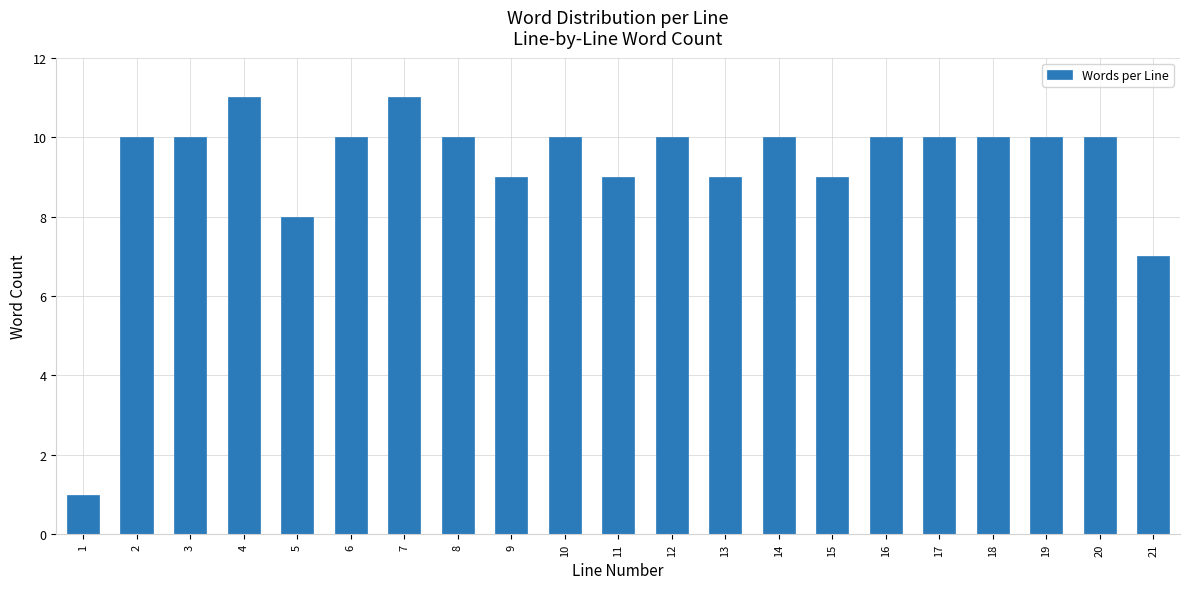

Reading left to right, transcribe all the data shown in this chart.

1	10	10	11	8	10	11	10	9	10	9	10	9	10	9	10	10	10	10	10	7